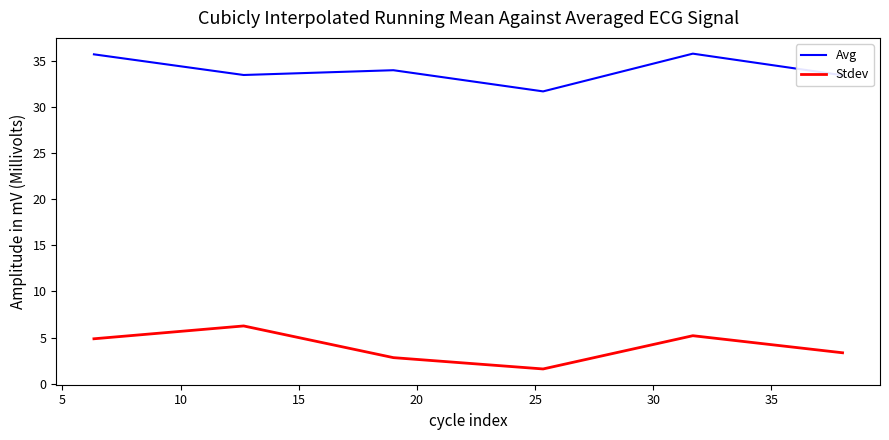

What is the maximum value for Avg?

35.8